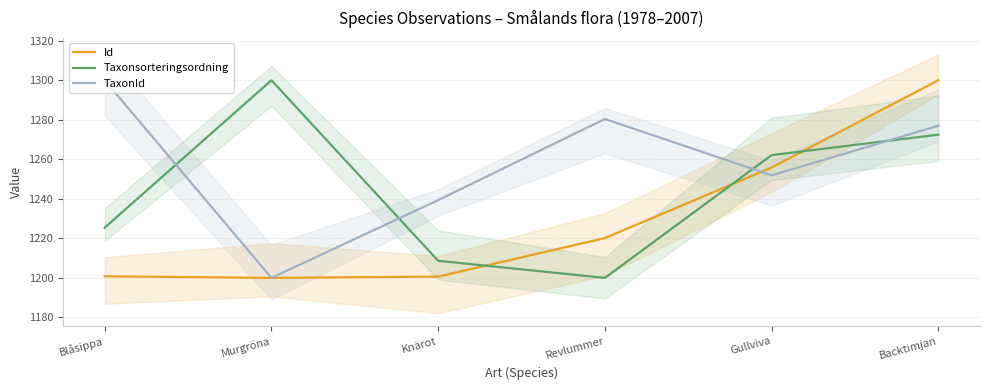

Reading left to right, what are all the values shown in this chart?

Id: Blåsippa=1200.8	Murgröna=1200.0	Knärot=1200.7	Revlummer=1220.1	Gullviva=1255.8	Backtimjan=1300.0
Taxonsorteringsordning: Blåsippa=1225.4	Murgröna=1300.0	Knärot=1208.7	Revlummer=1200.0	Gullviva=1262.1	Backtimjan=1272.5
TaxonId: Blåsippa=1300.0	Murgröna=1200.0	Knärot=1239.3	Revlummer=1280.4	Gullviva=1251.9	Backtimjan=1277.0